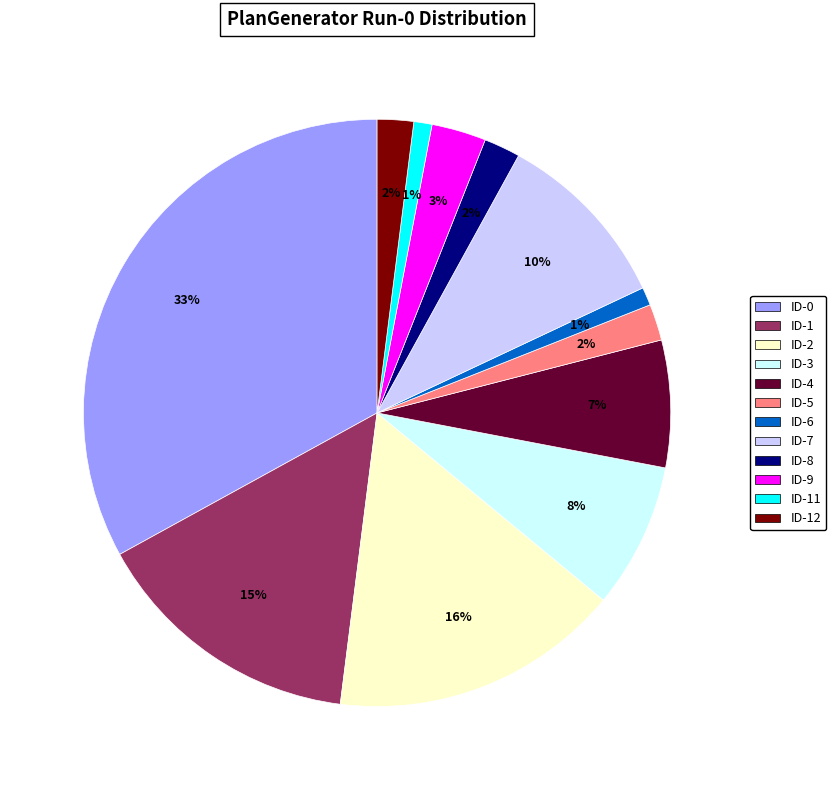

Does any single category account for the majority?

No